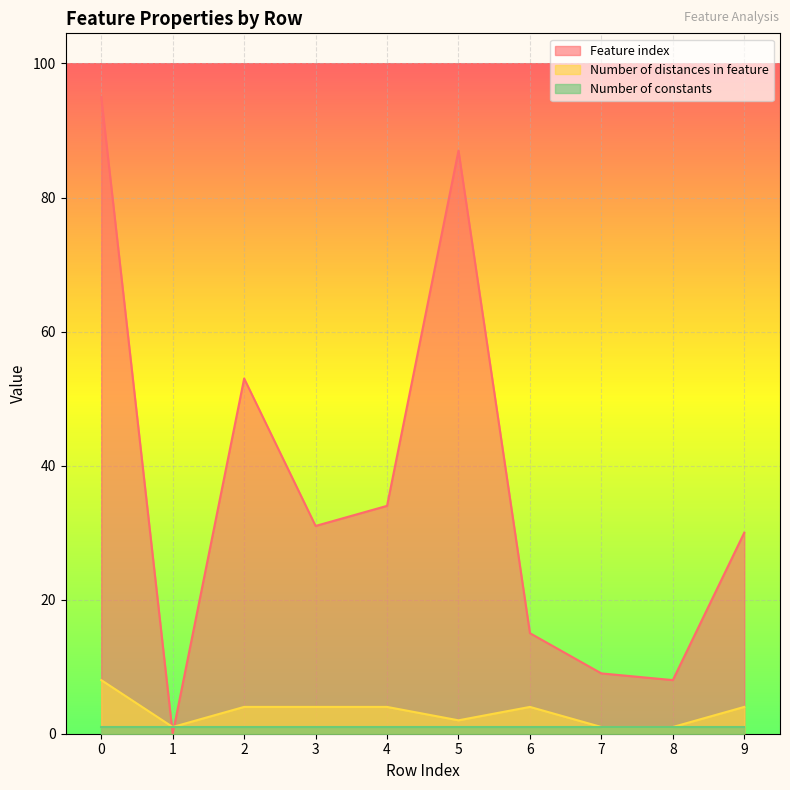

At how many categories does at least one series exceed 83?

2